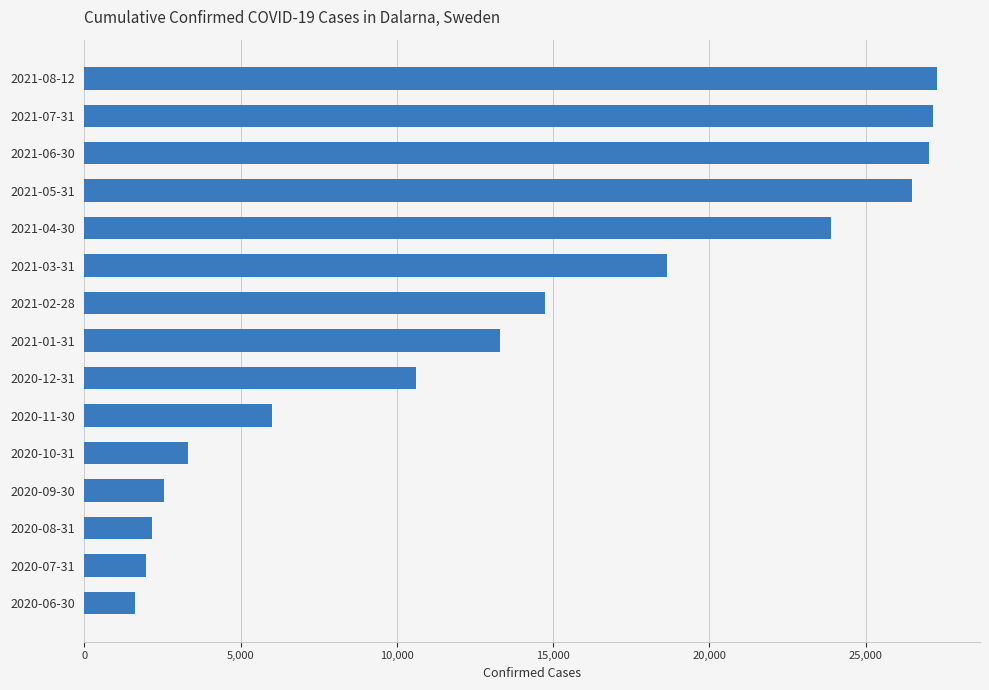

What is the change in value from 2021-03-31 to 2021-04-30?

+5230